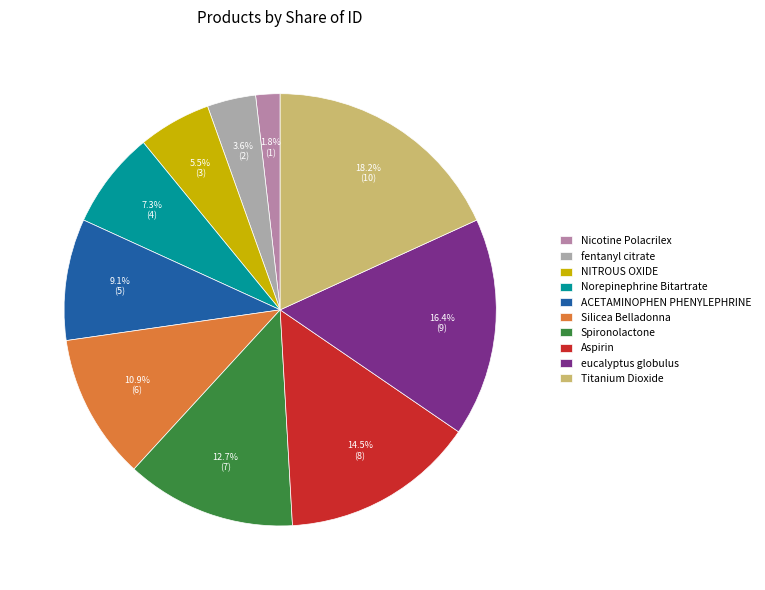

To the nearest percent, what is the combined percentage of Norepinephrine Bitartrate and Nicotine Polacrilex?

9%